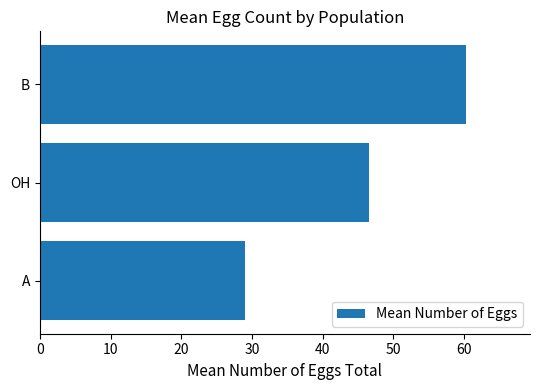

List the labels in order of value, smallest first.

A, OH, B